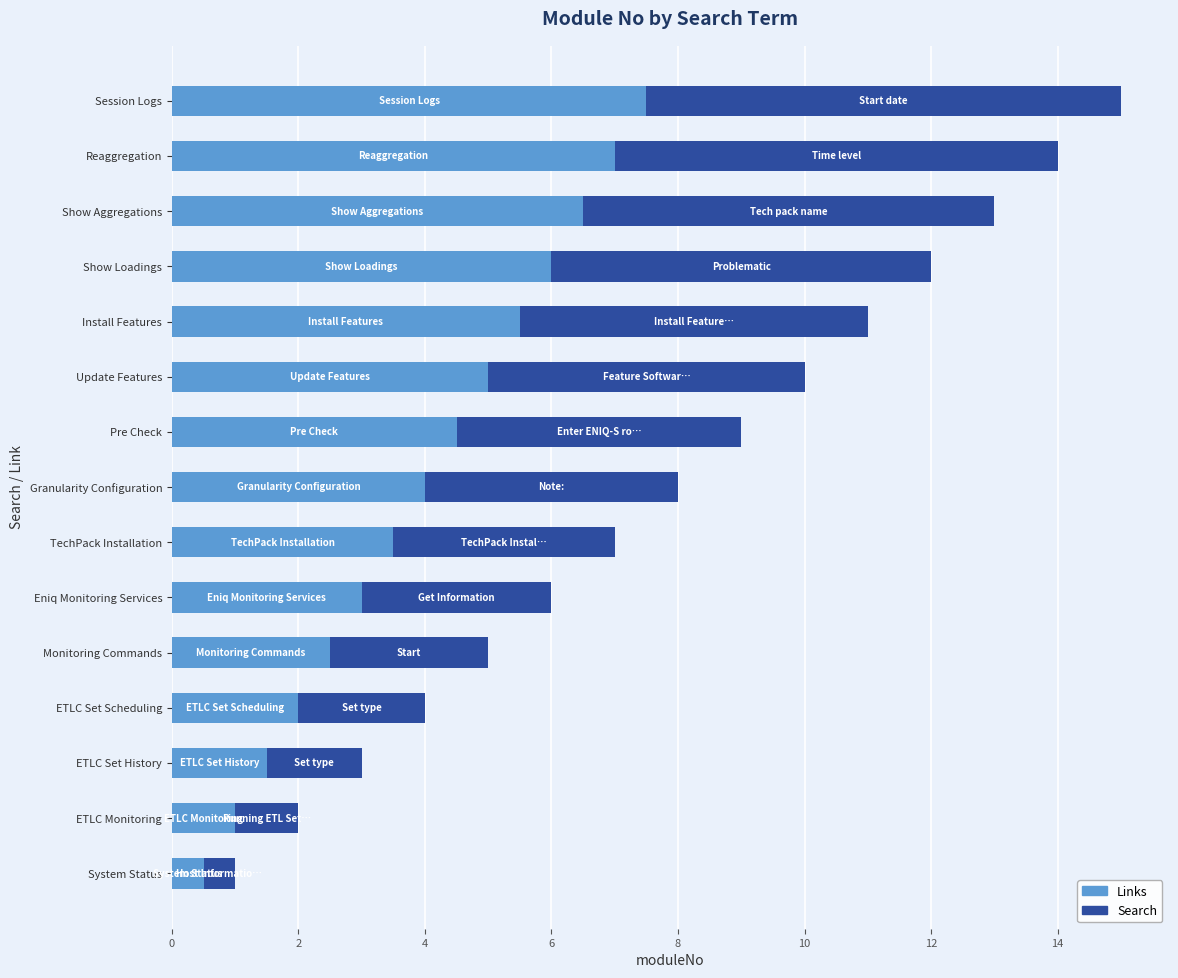

What is the maximum value for Links?

7.5